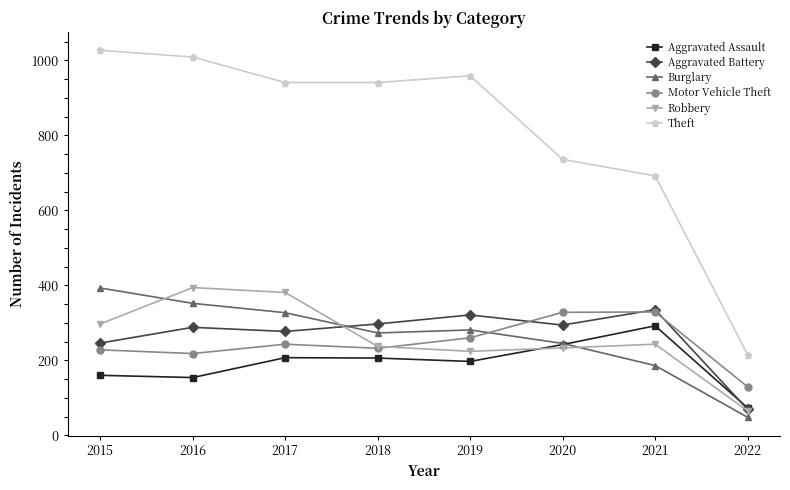

Does the chart display data point markers on the line(s)?

Yes